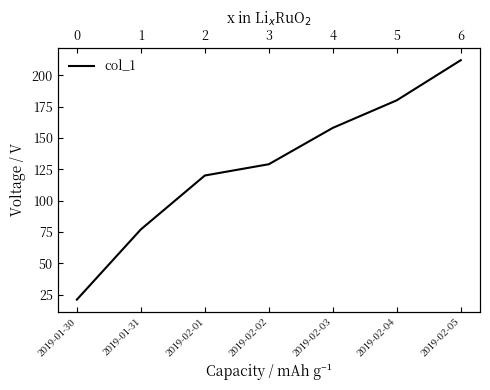

Which category has the highest value across all series?

2019-02-05